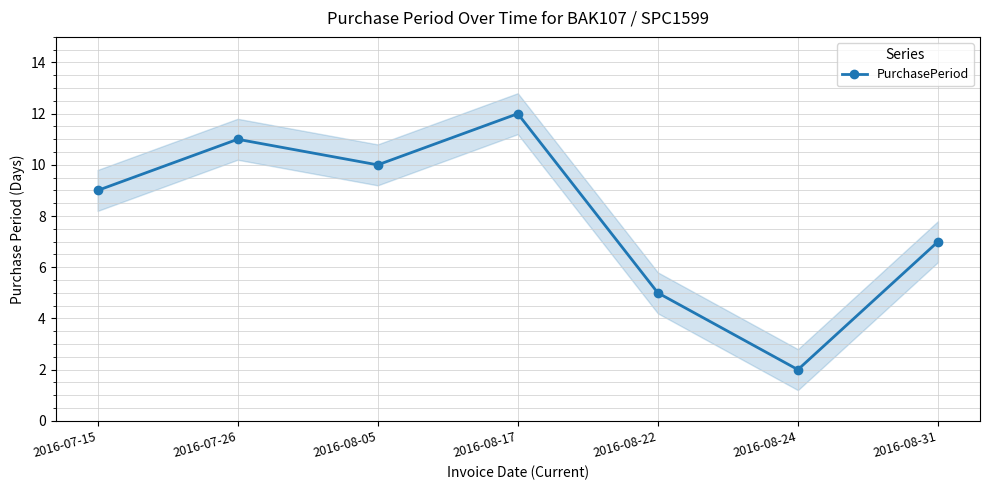

Is it true that the value at 2016-07-26 is 17?

False